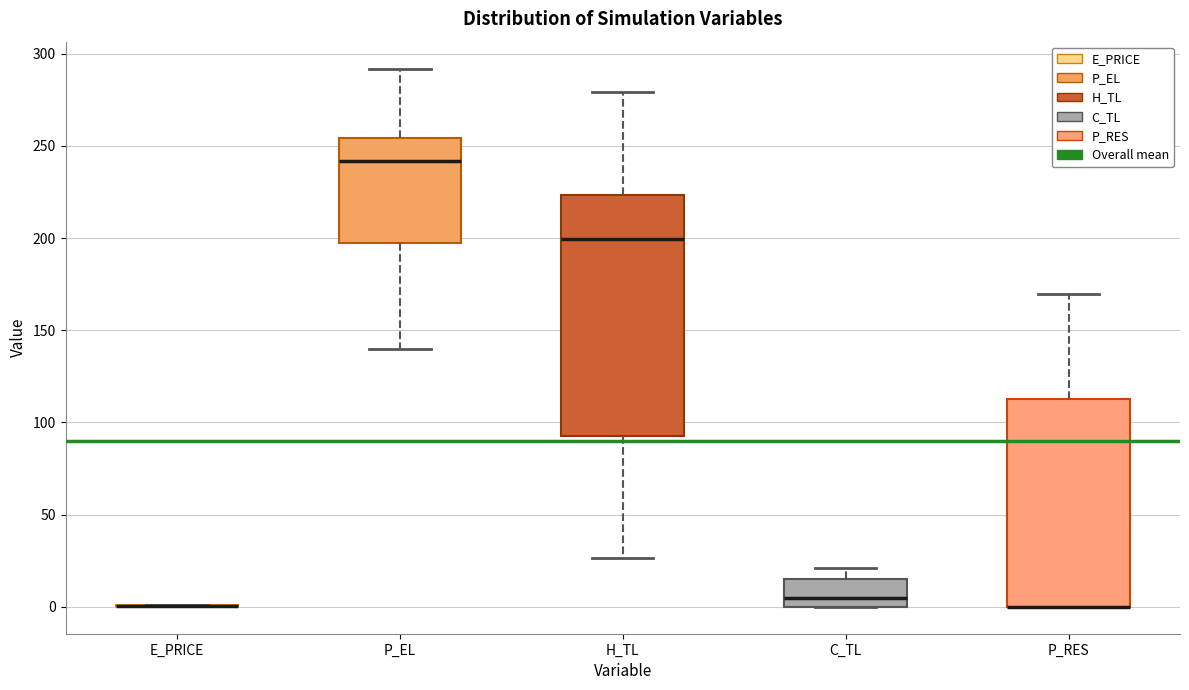

Which box is the tallest, from its lower edge to its upper edge?

H_TL